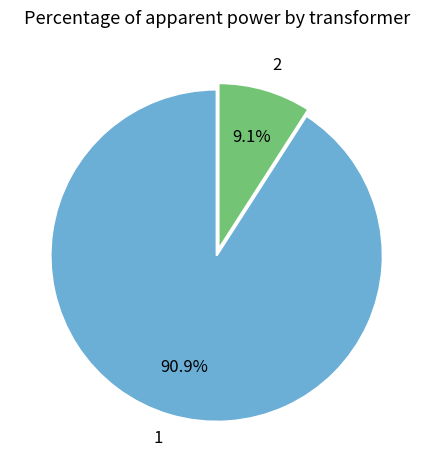

To the nearest percent, what portion does 1 represent?

91%